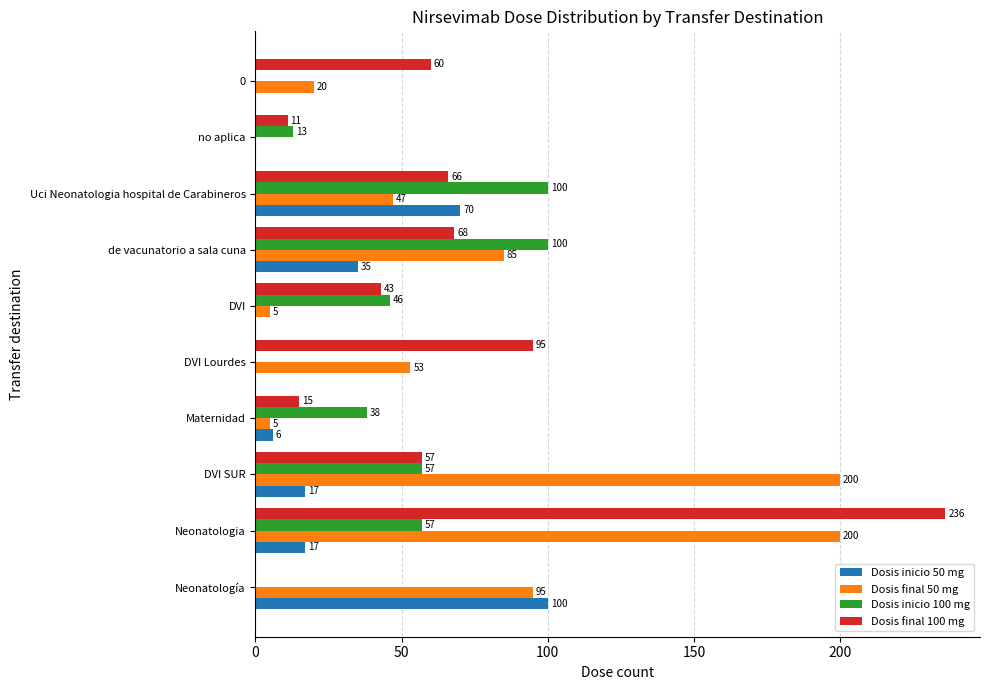

How many positive values does the Dosis final 50 mg series have?

9